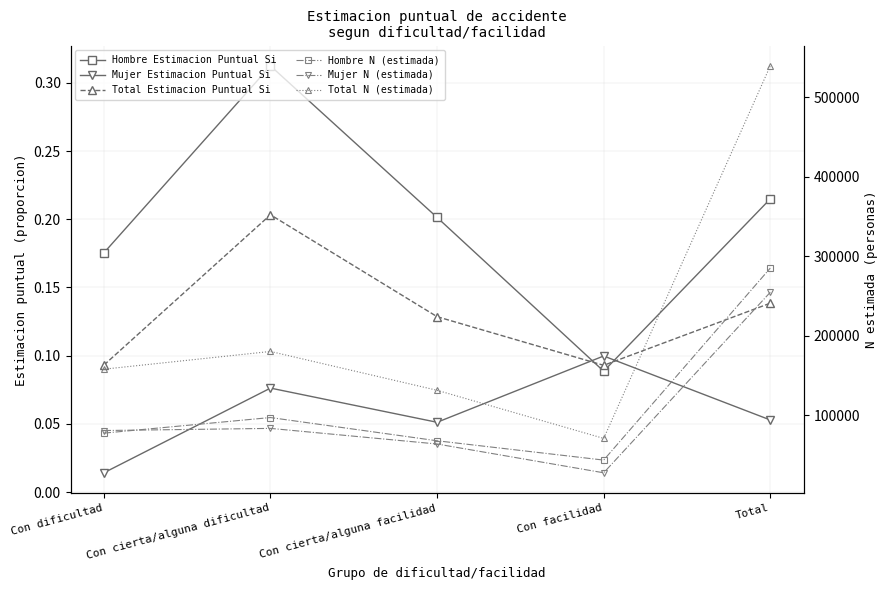

At which category does the chart reach its peak across all series?

Total